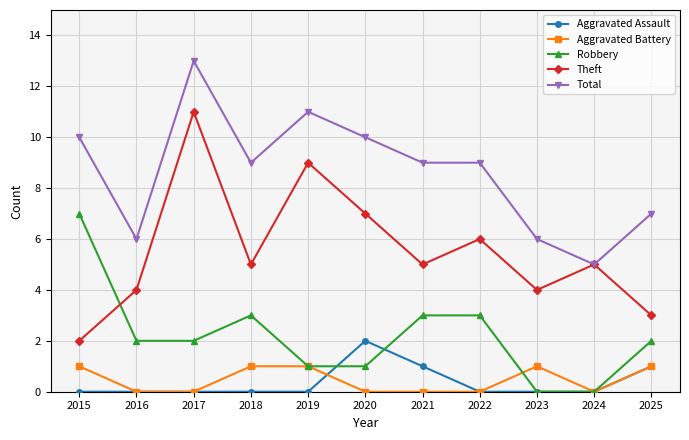

Reading left to right, transcribe all the data shown in this chart.

Aggravated Assault: 2015=0	2016=0	2017=0	2018=0	2019=0	2020=2	2021=1	2022=0	2023=0	2024=0	2025=1
Aggravated Battery: 2015=1	2016=0	2017=0	2018=1	2019=1	2020=0	2021=0	2022=0	2023=1	2024=0	2025=1
Robbery: 2015=7	2016=2	2017=2	2018=3	2019=1	2020=1	2021=3	2022=3	2023=0	2024=0	2025=2
Theft: 2015=2	2016=4	2017=11	2018=5	2019=9	2020=7	2021=5	2022=6	2023=4	2024=5	2025=3
Total: 2015=10	2016=6	2017=13	2018=9	2019=11	2020=10	2021=9	2022=9	2023=6	2024=5	2025=7